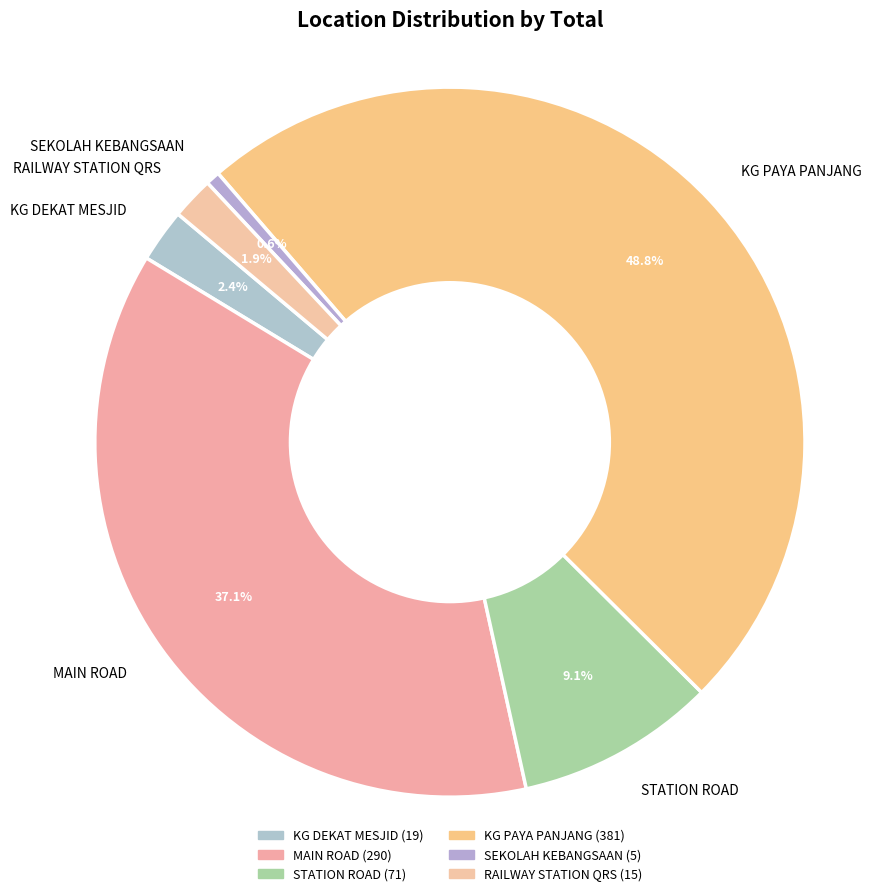

What percentage is the MAIN ROAD slice, to the nearest percent?

37%